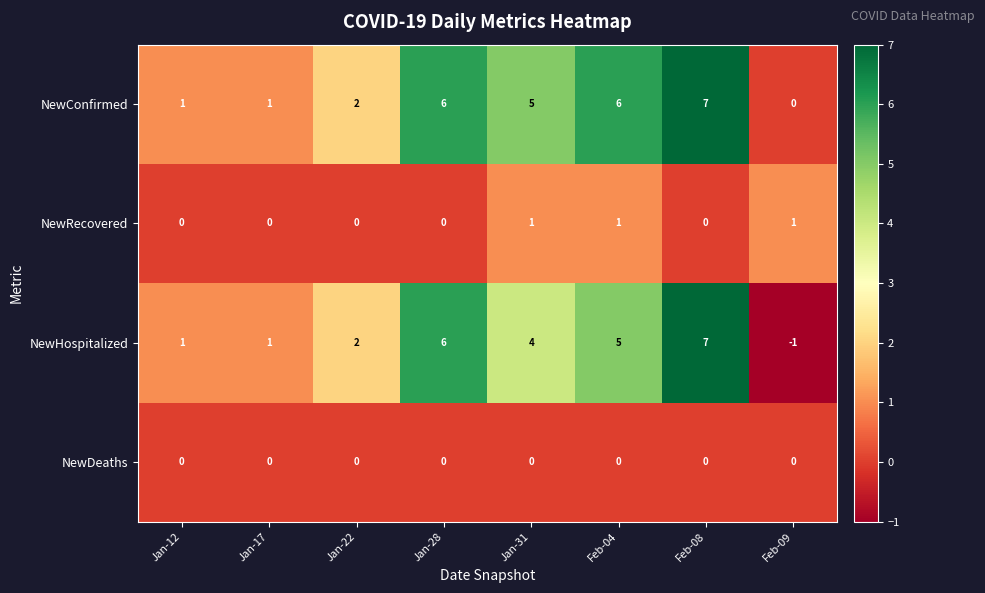

At Feb-04, list the series in order from largest to smallest.

NewConfirmed, NewHospitalized, NewRecovered, NewDeaths